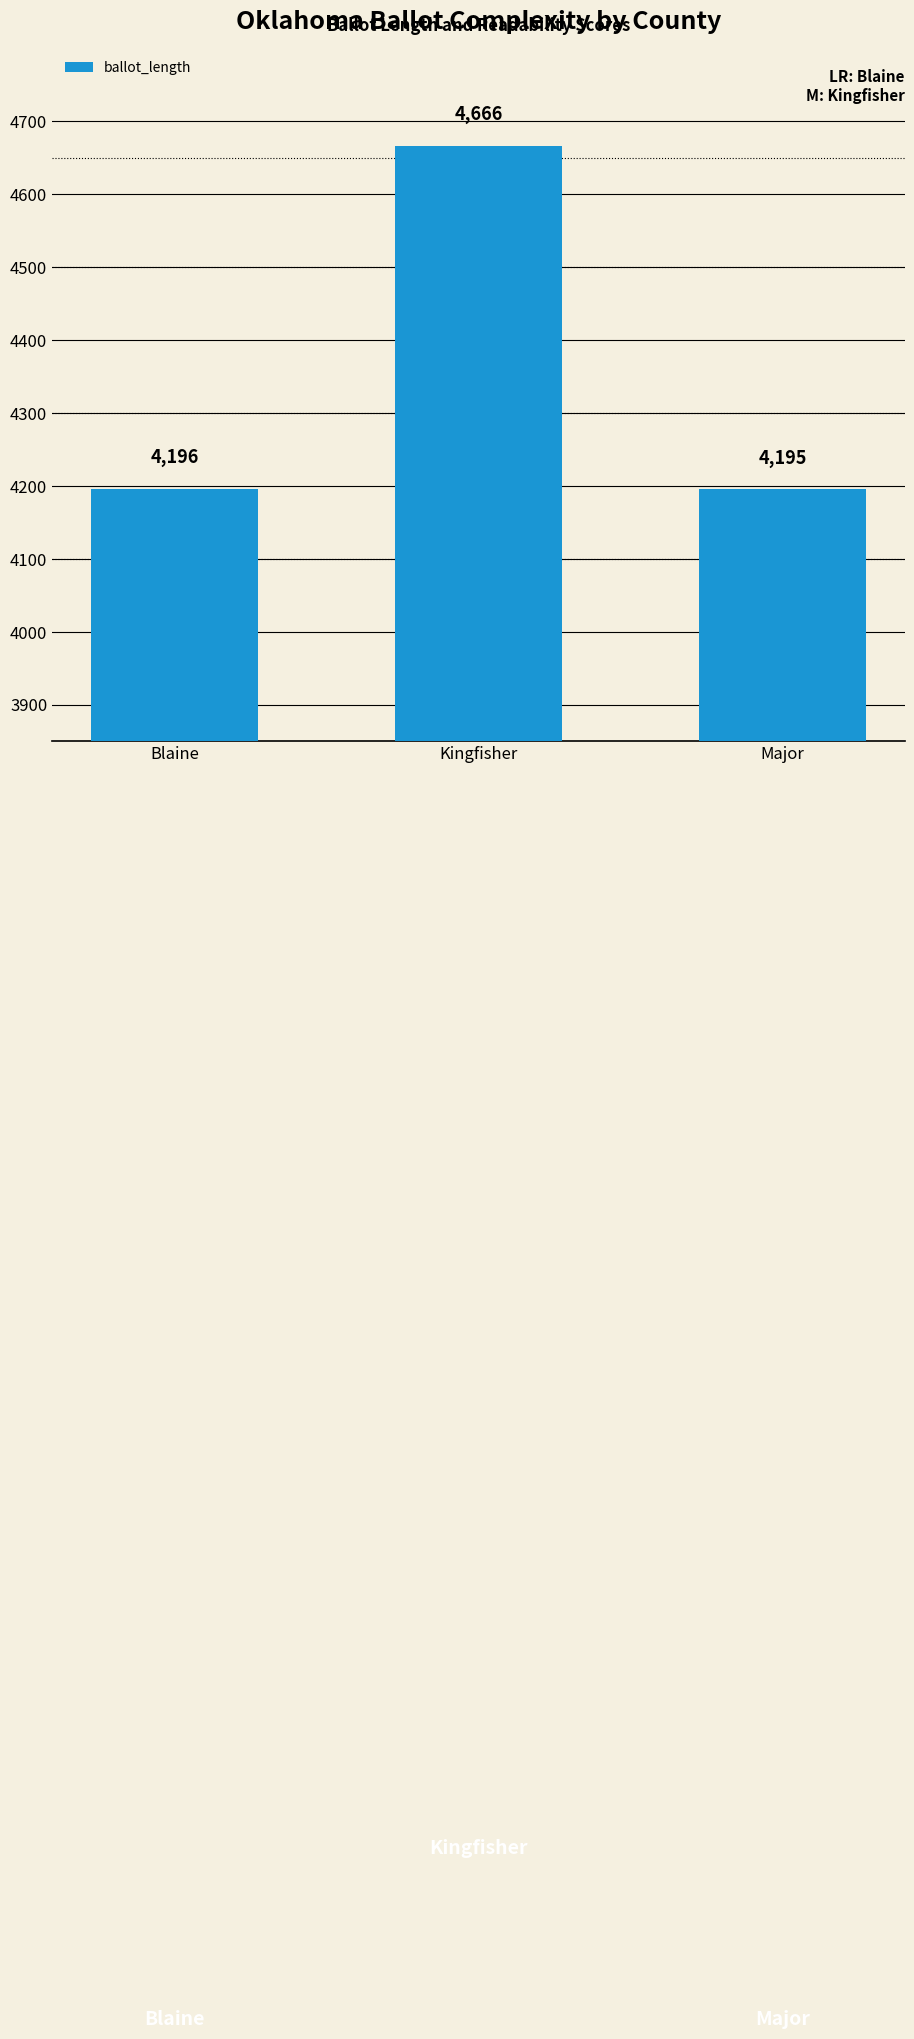

How many bars are there in total?

3